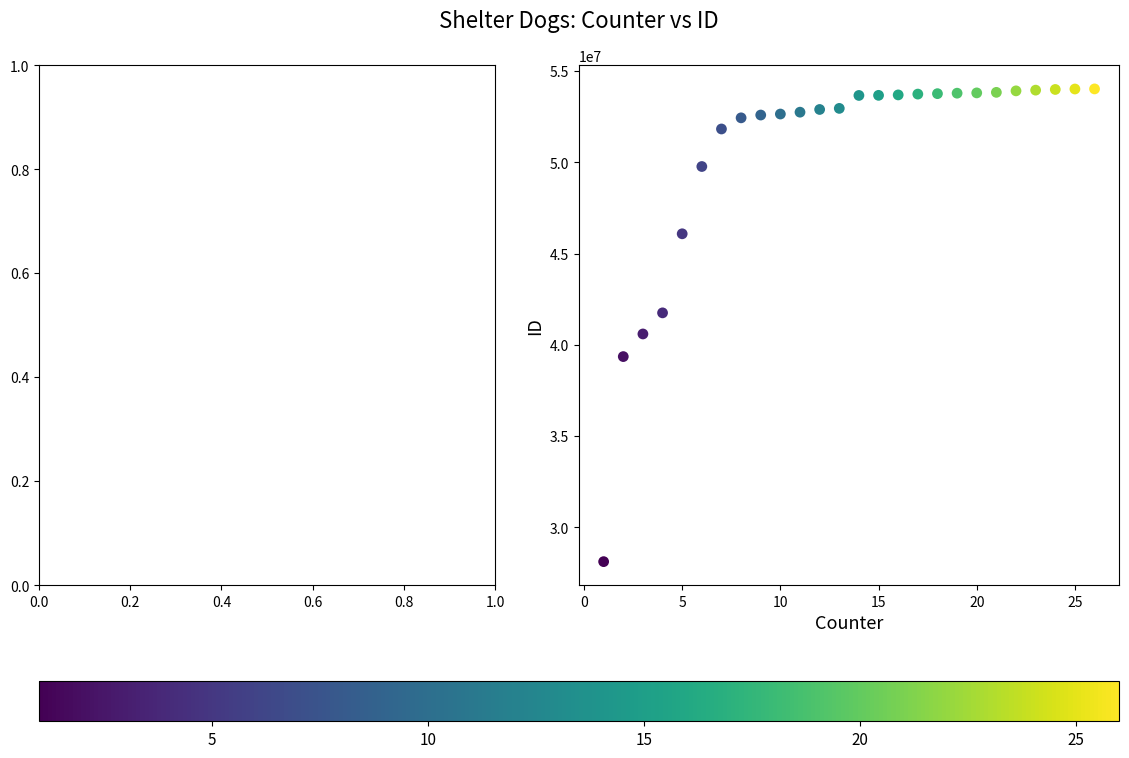

What is the range of X values (max minus min)?

25